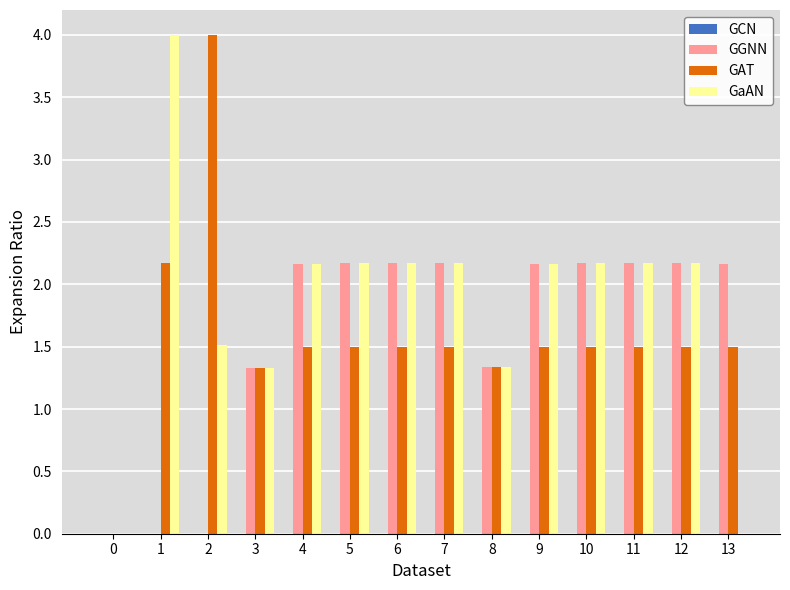

Is the value of GaAN at 0 greater than the value of GGNN at 11?

No